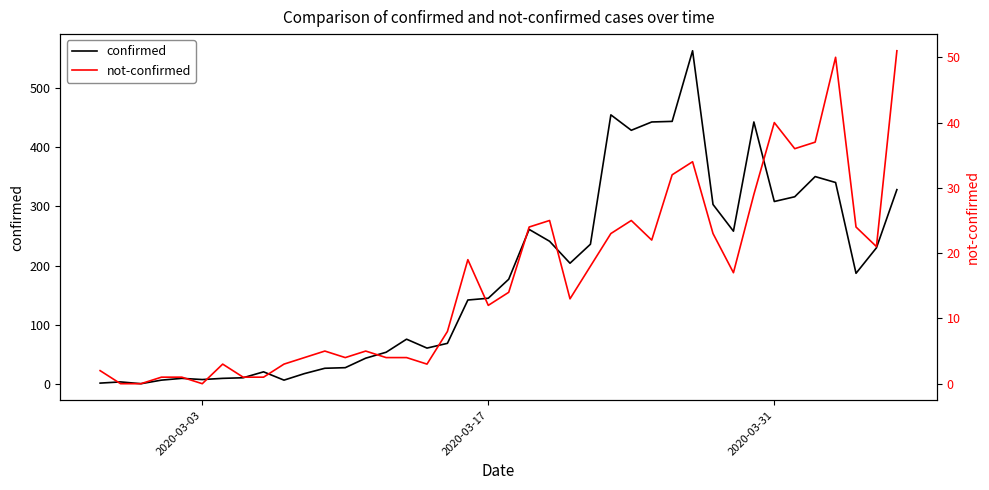

What is the highest value of the confirmed series?

562